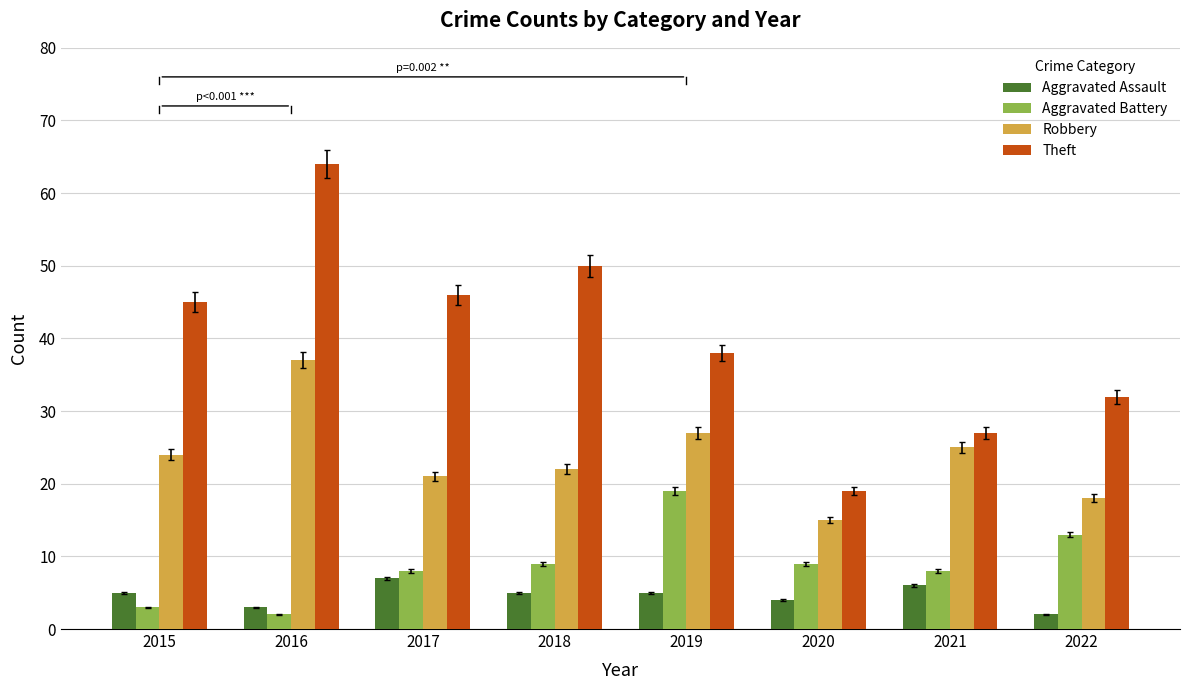

Reading right to left, transcribe all the data shown in this chart.

Aggravated Assault: 2	6	4	5	5	7	3	5
Aggravated Battery: 13	8	9	19	9	8	2	3
Robbery: 18	25	15	27	22	21	37	24
Theft: 32	27	19	38	50	46	64	45